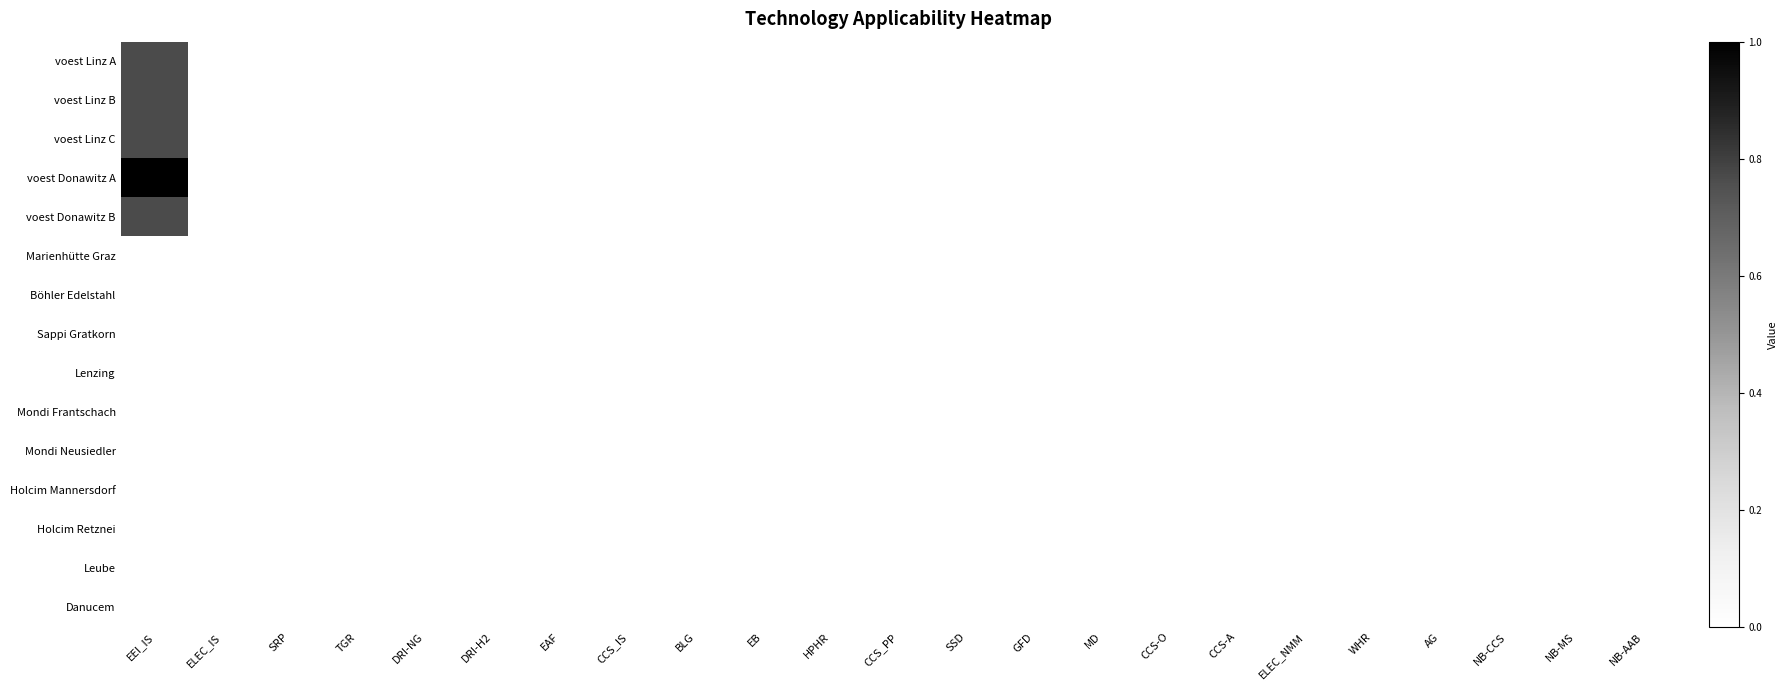

Which has a higher value, EAF or HPHR?

EAF